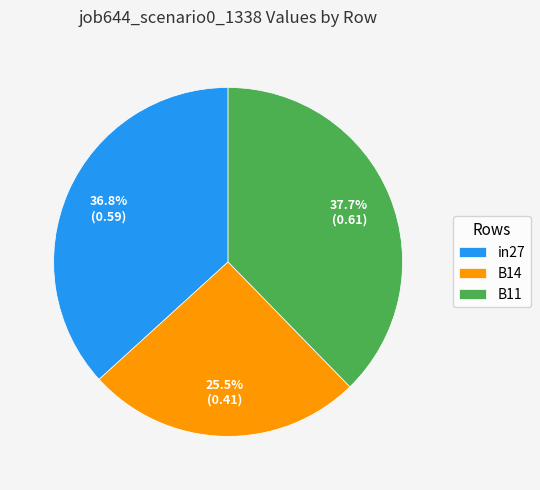

Which has a higher value, B11 or B14?

B11